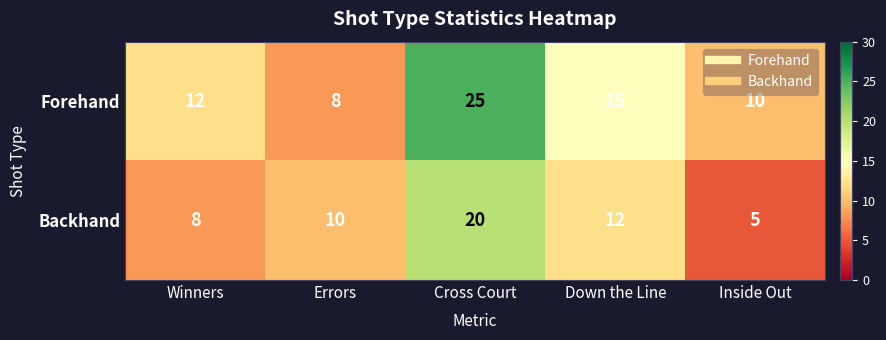

What is the sum of the Backhand values at Cross Court and Errors?

30